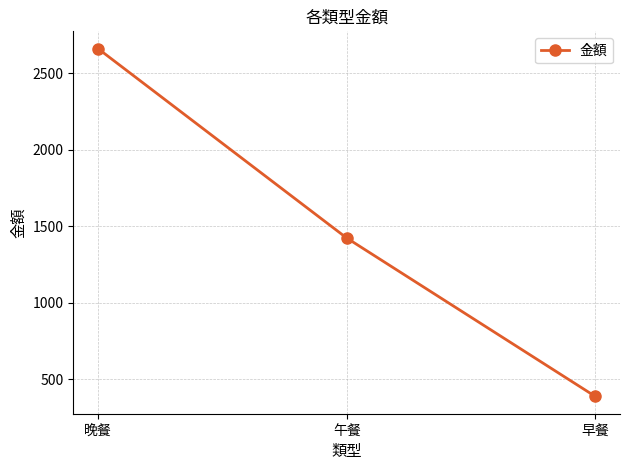

Rank the categories by value from highest to lowest.

晚餐, 午餐, 早餐